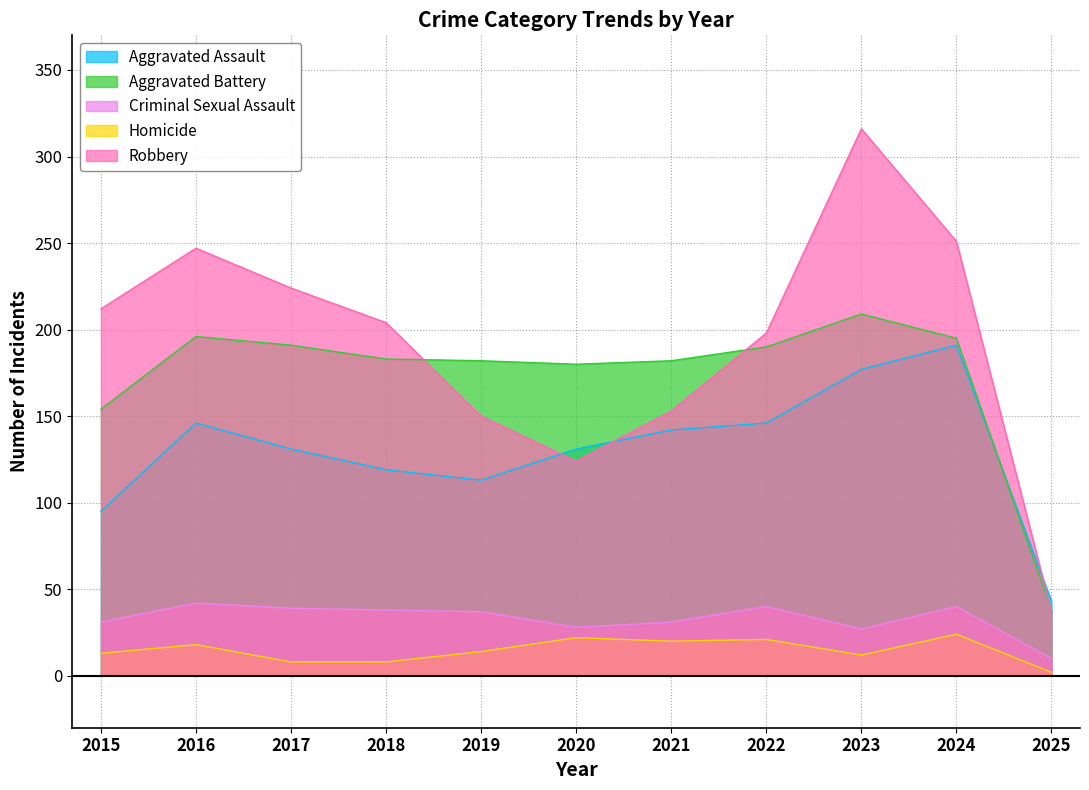

Is it true that Criminal Sexual Assault equals 66 at 2016?

False